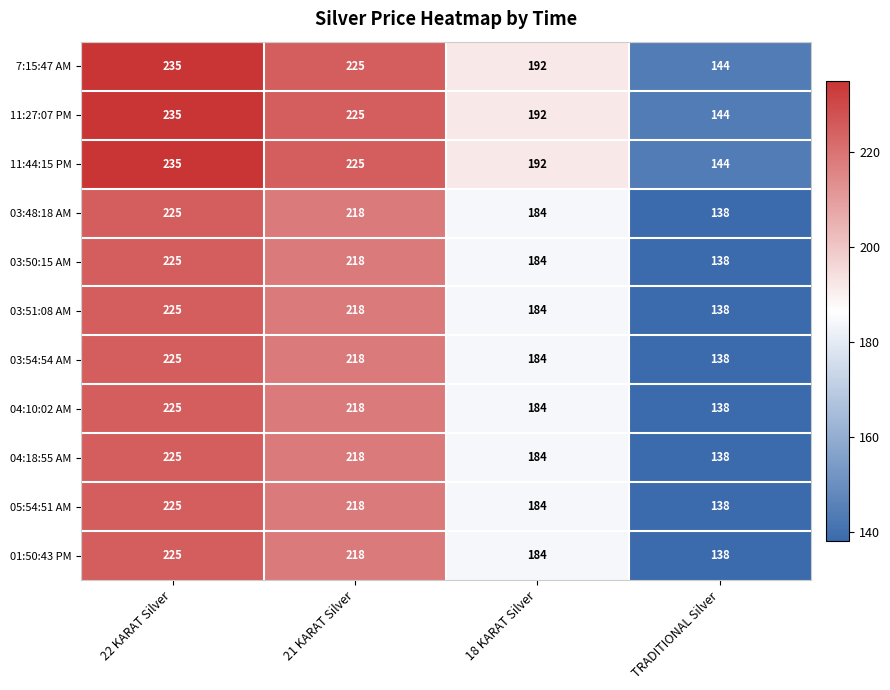

What is the smallest value displayed?

138